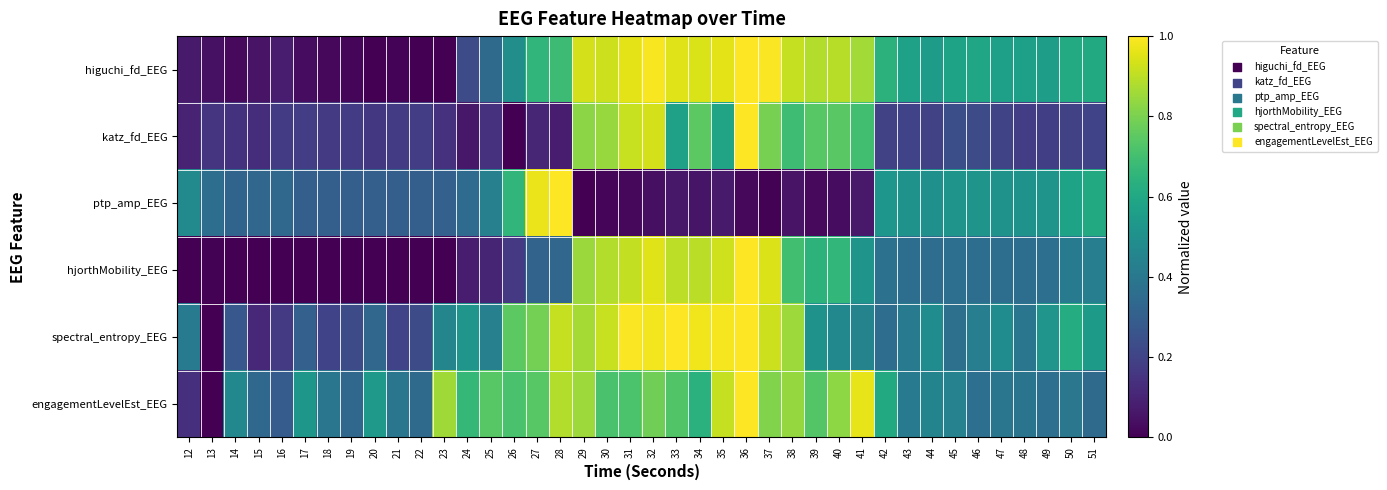

Between 18 and 29, which series saw the biggest shift?

higuchi_fd_EEG